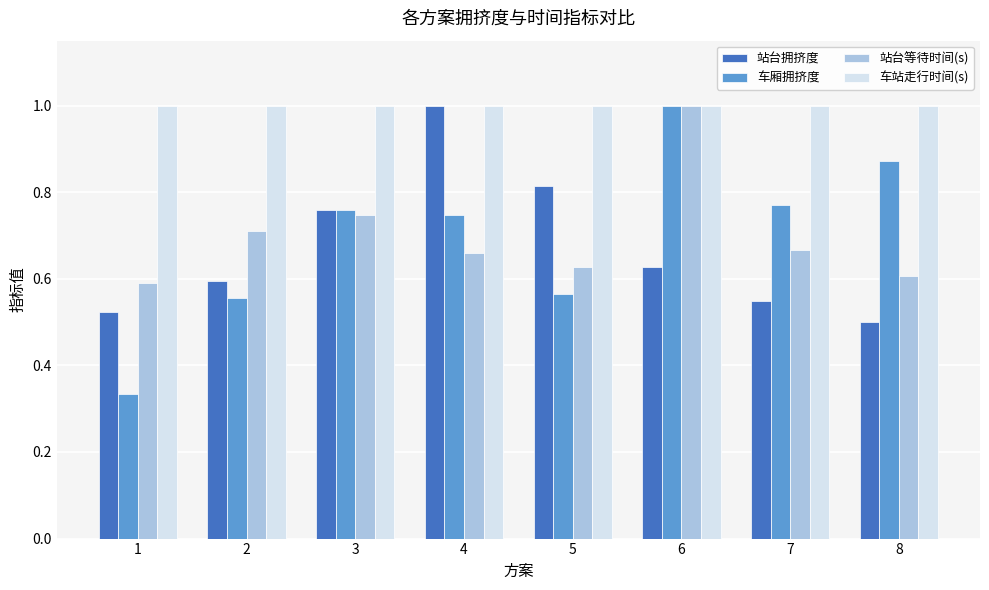

Which series has the largest range (max minus min)?

车厢拥挤度